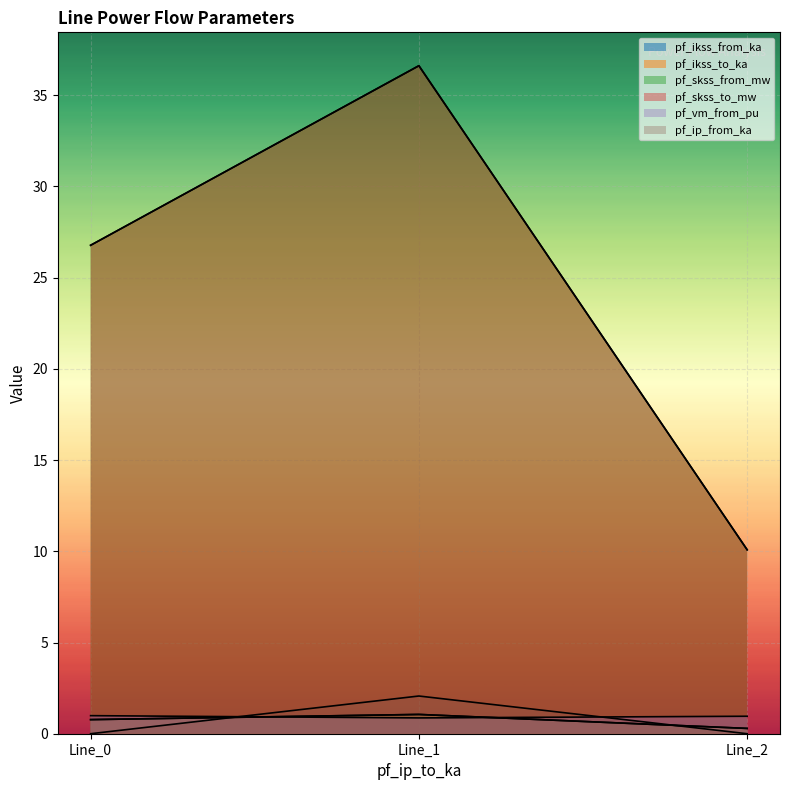

Reading left to right, list all the values displayed in this chart.

pf_ikss_from_ka: 0.8	1.1	0.3
pf_ikss_to_ka: 0.8	1.1	0.3
pf_skss_from_mw: 26.8	36.6	10.1
pf_skss_to_mw: 26.8	36.6	10.1
pf_vm_from_pu: 1.0	0.9	1.0
pf_ip_from_ka: 0.0	2.1	0.0